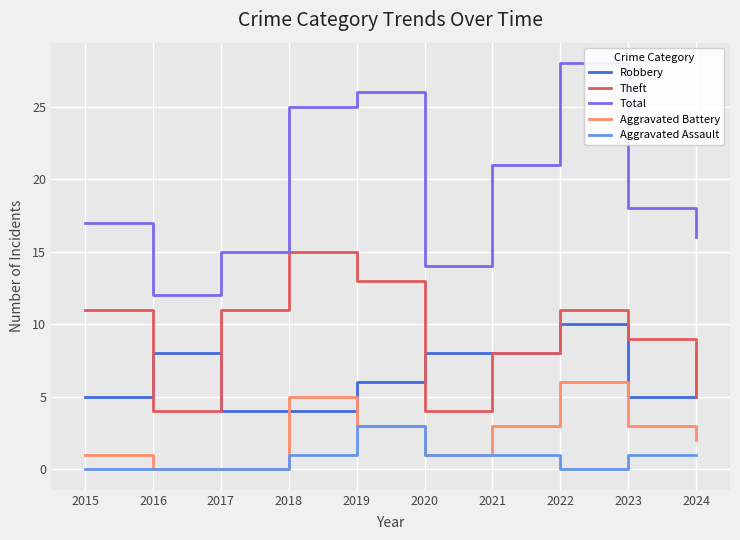

What is the difference between the maximum and second lowest values in the Aggravated Battery series?

6